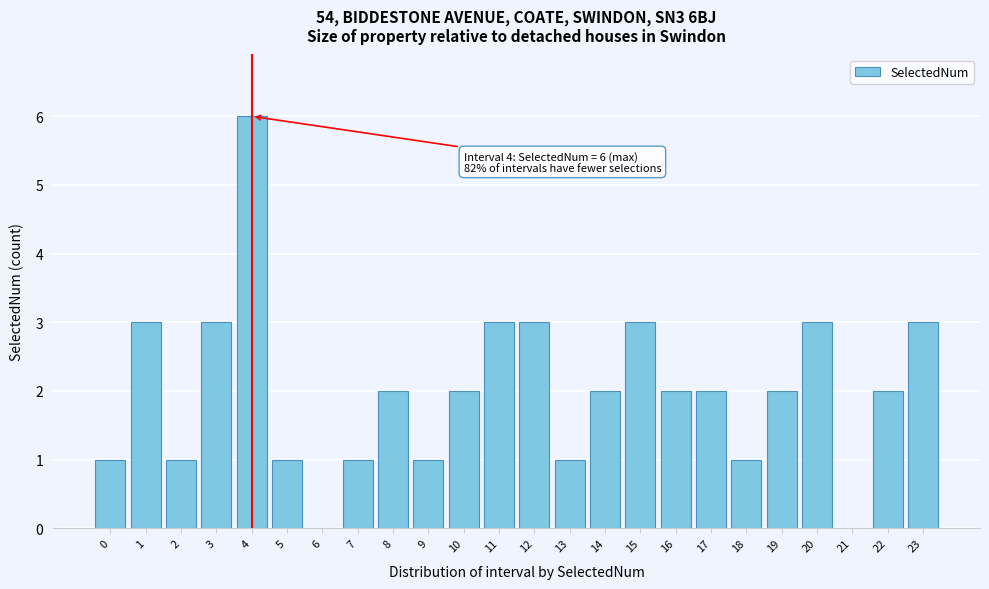

Reading left to right, transcribe all the data shown in this chart.

0=1	1=3	2=1	3=3	4=6	5=1	6=0	7=1	8=2	9=1	10=2	11=3	12=3	13=1	14=2	15=3	16=2	17=2	18=1	19=2	20=3	21=0	22=2	23=3